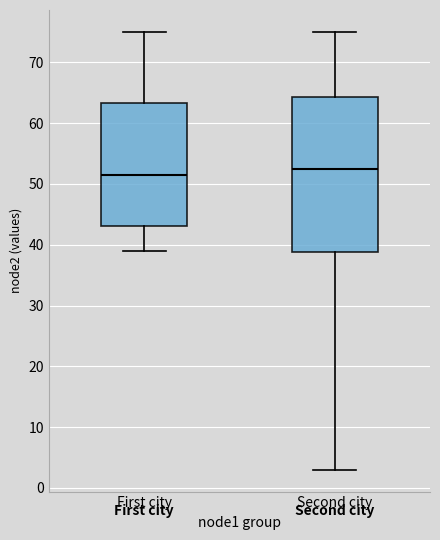

Reading left to right, read every box against the y-axis: the position of its median line, the range the box covers, and the ends of its whiskers. The values are not printed on the chart, so give them approximately, as read against the axis.

First city: median 52, box 43 to 63, whiskers 39 to 75
Second city: median 53, box 39 to 64, whiskers 3 to 75